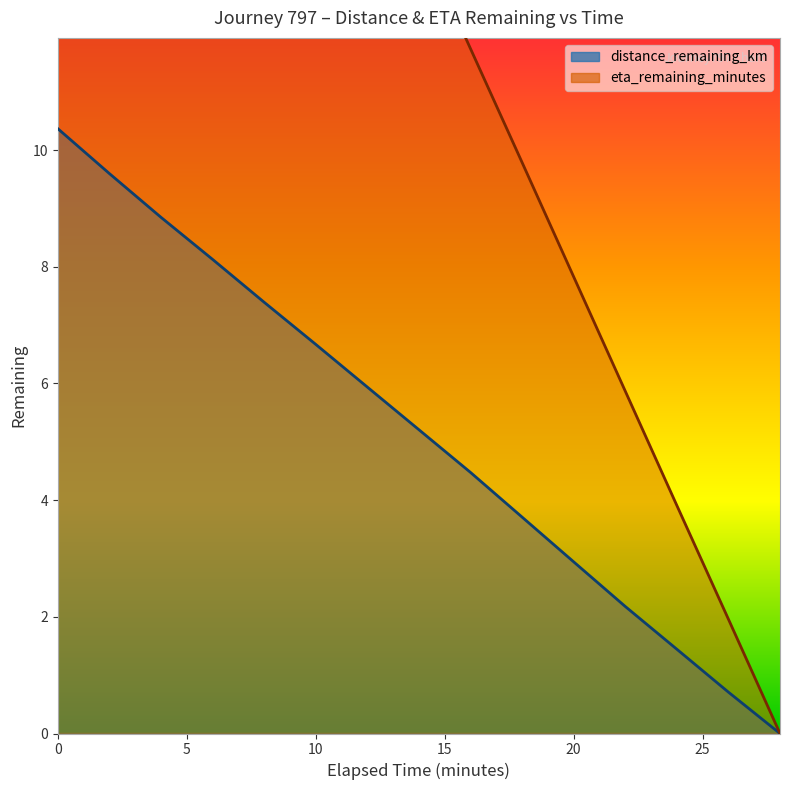

How many data points in distance_remaining_km are above 5?

8